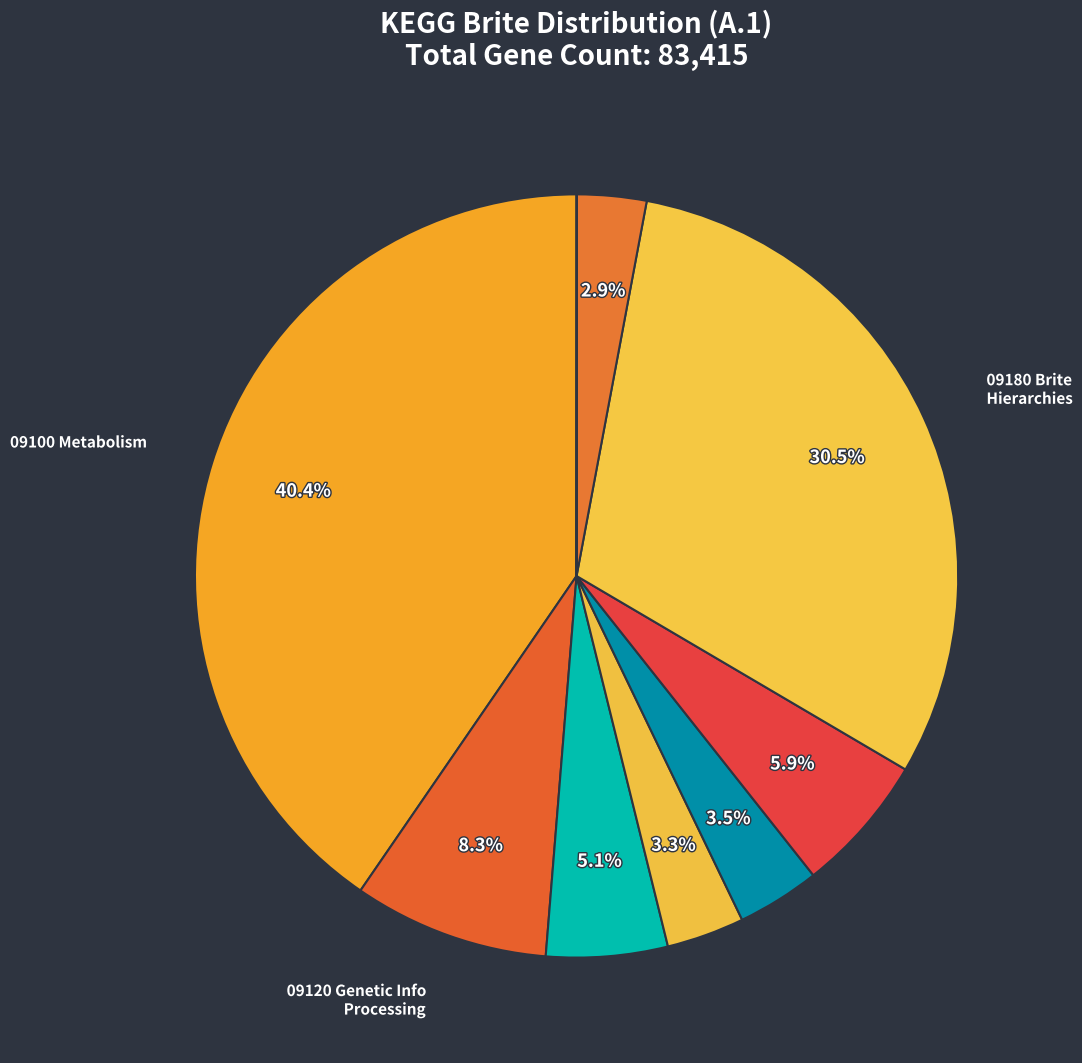

What is the smallest slice in the pie chart?

Unassigned